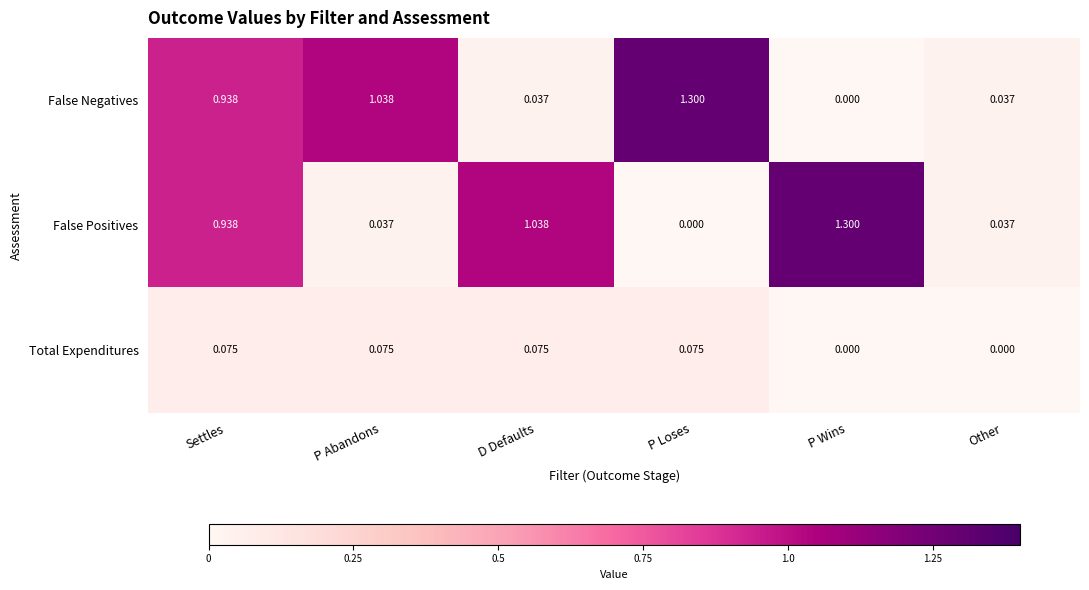

At which category is the sum across all series the highest?

Settles